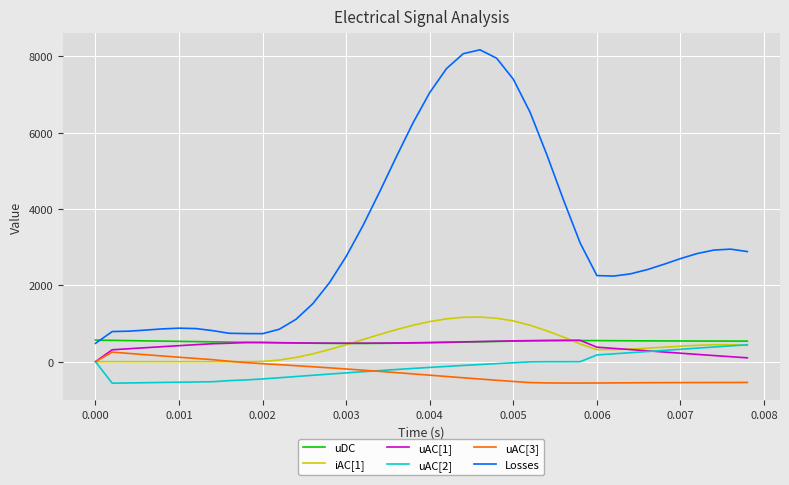

Which series has the widest spread of values?

Losses